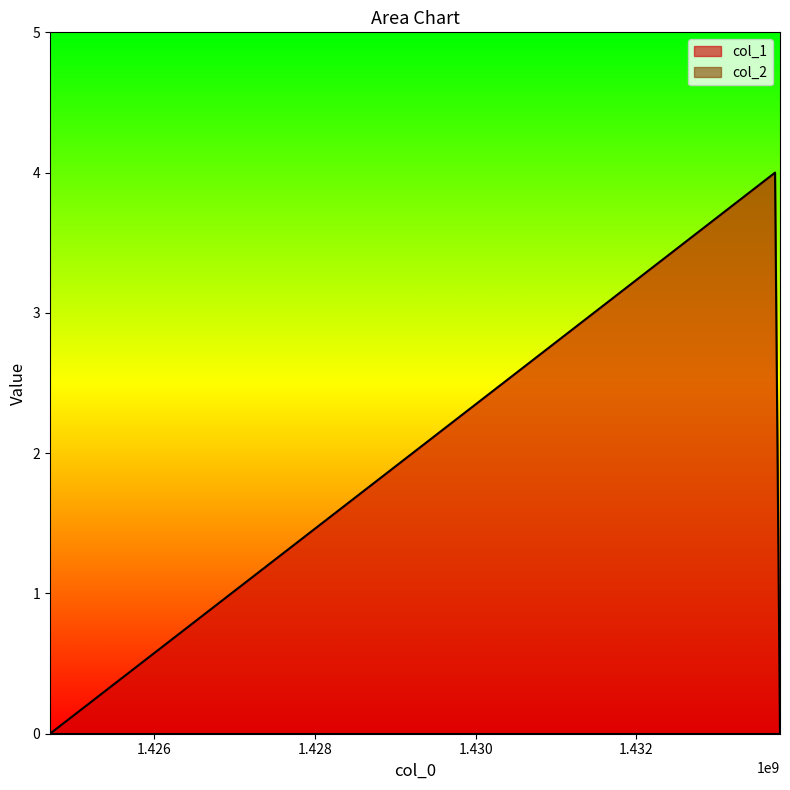

The value at 1424700621 is 2. True or false?

False